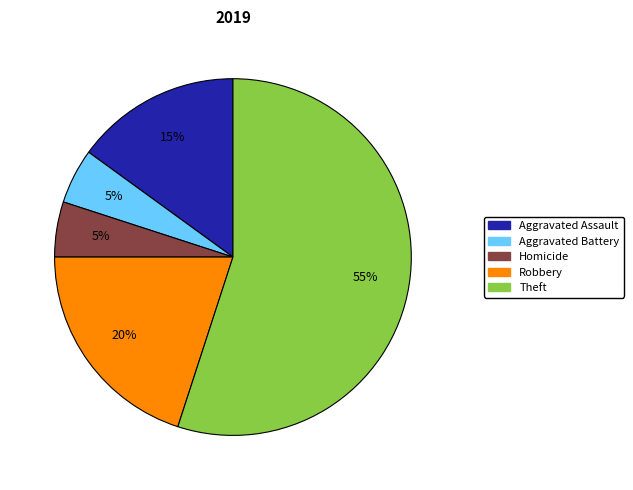

To the nearest percent, what portion does Theft represent?

55%